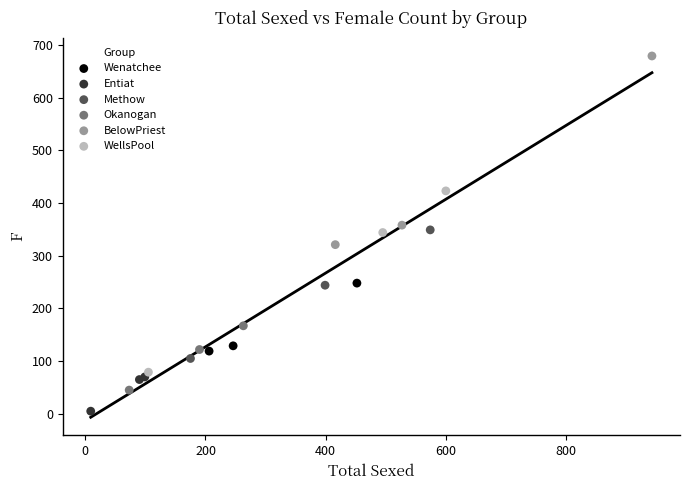

Which series has the widest spread of Y values?

BelowPriest